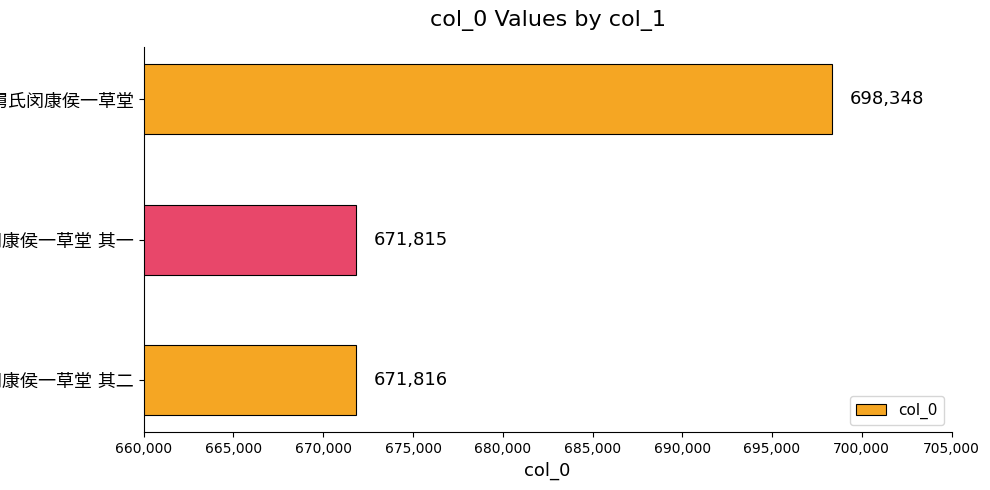

What is the average value?

680660